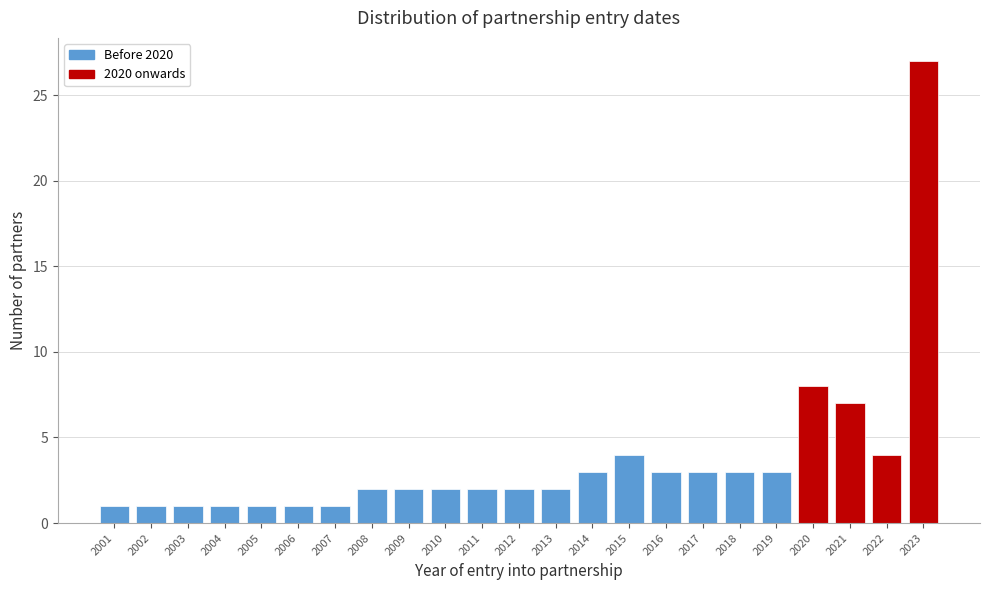

Reading right to left, what are all the values shown in this chart?

27	4	7	8	3	3	3	3	4	3	2	2	2	2	2	2	1	1	1	1	1	1	1